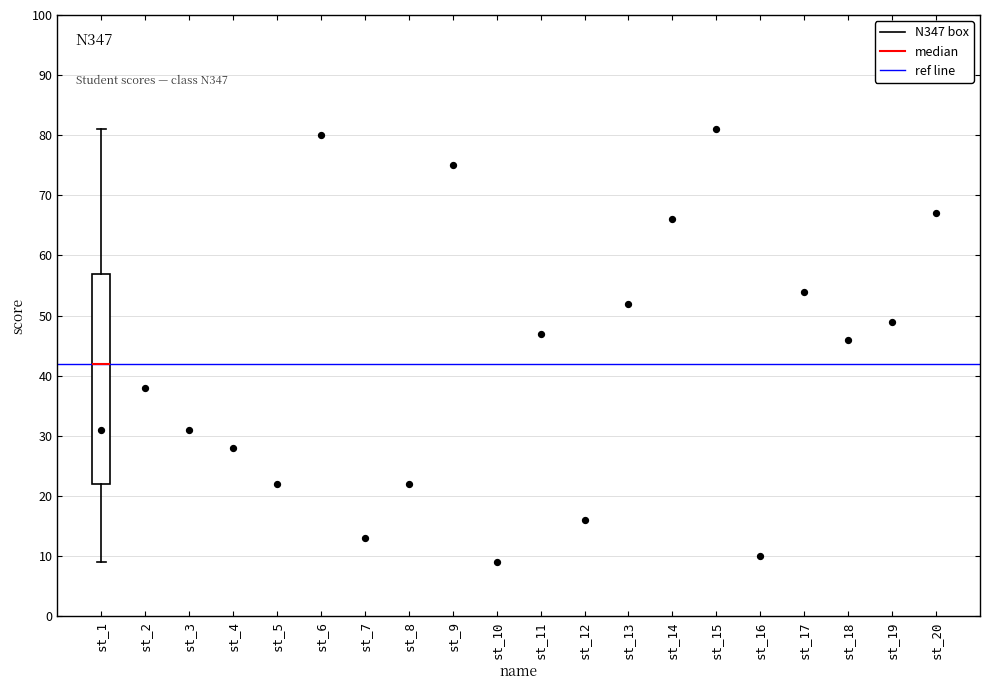

Read this box plot against the y-axis: the position of the median line, the range covered by the box, and the ends of both whiskers. The values are not printed on the chart, so give them approximately, as read against the axis.

median 42, box 22 to 57, whiskers 9 to 81